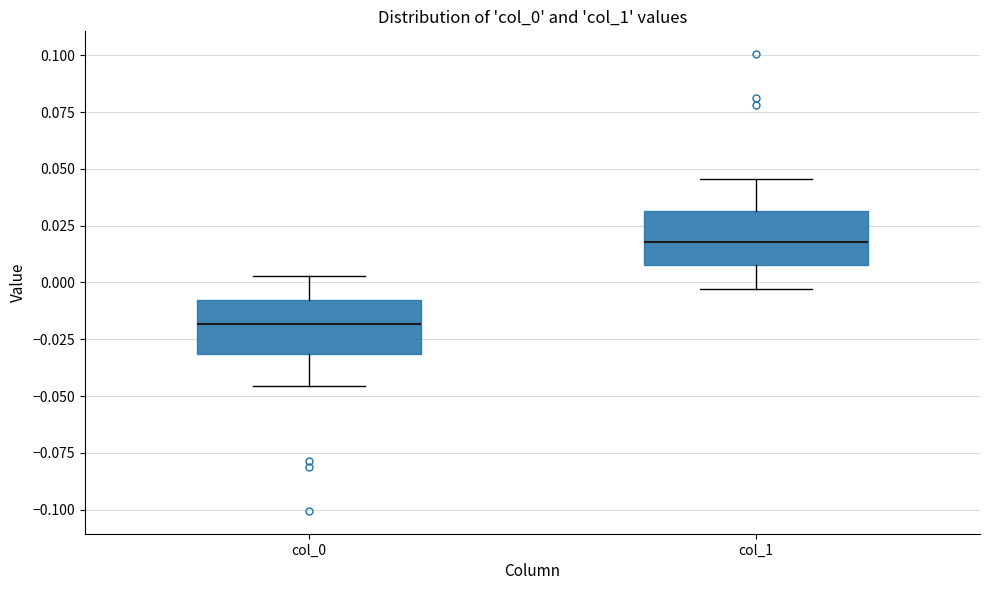

Where is the upper edge of the box for col_1 on the y-axis? The values are not printed on the chart, so give them approximately, as read against the axis.

0.030